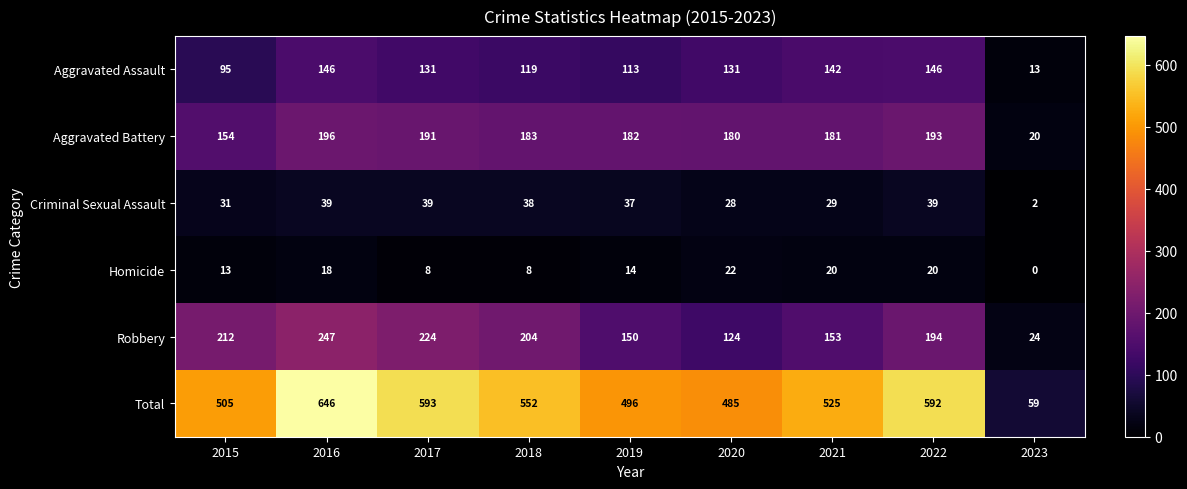

What is the difference between the highest and lowest values at 2017?

585